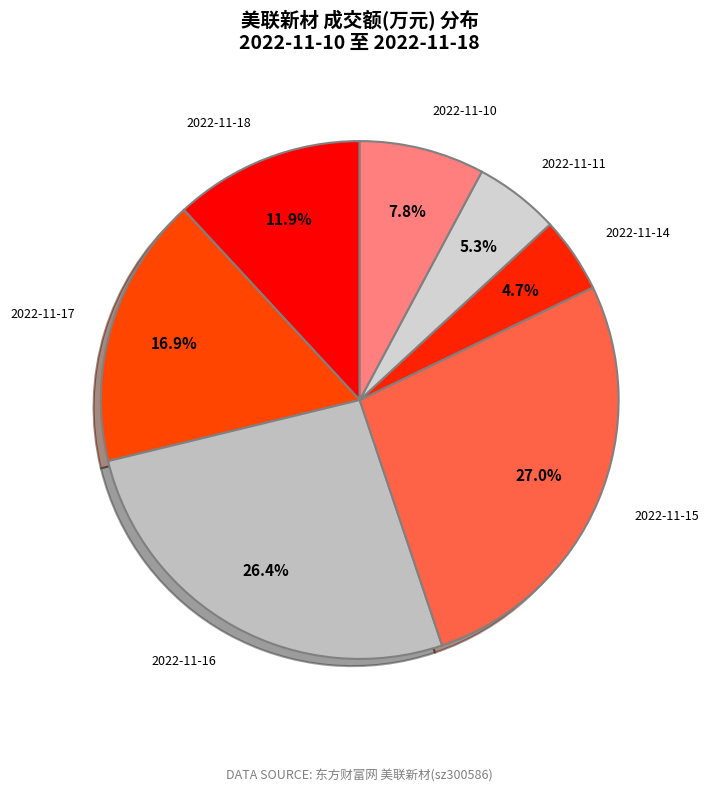

True or false: 2022-11-10 accounts for 1% of the total.

False